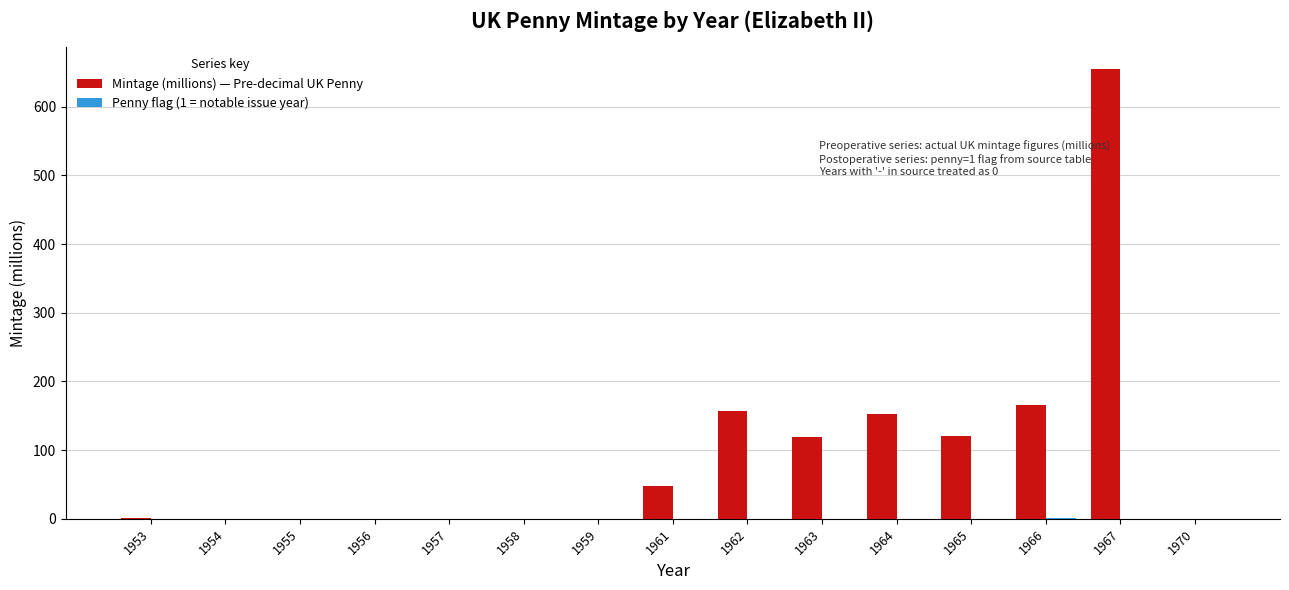

Read the Mintage (millions) — Pre-decimal UK Penny value at 1962.

157.6